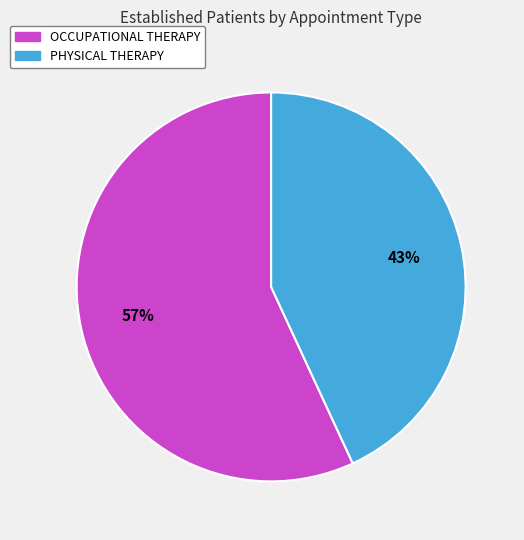

Does PHYSICAL THERAPY account for over 50% of the chart?

No